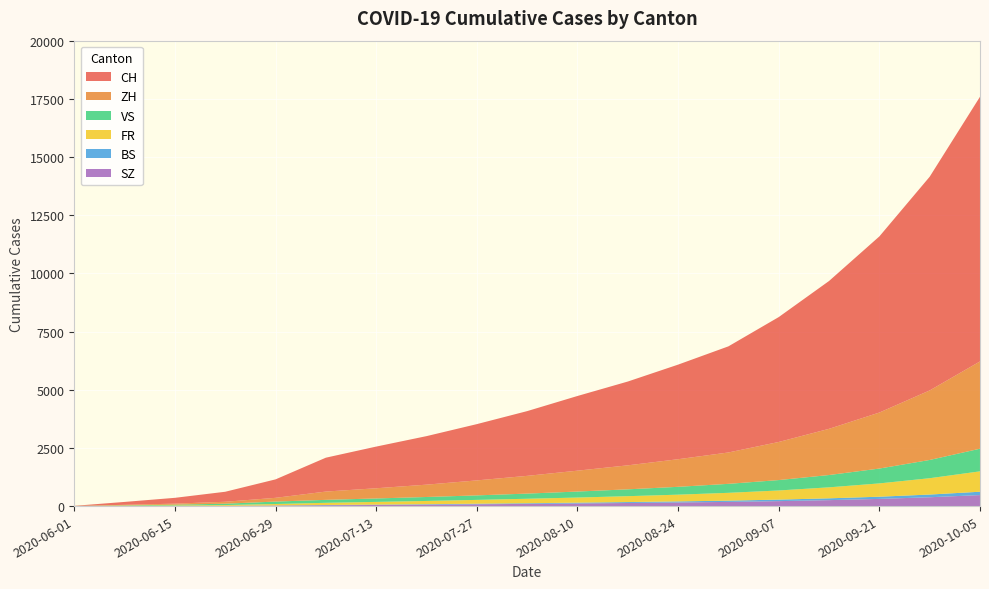

Reading right to left, extract all data points from this chart.

CH: 2020-10-05=11374	2020-09-28=9183	2020-09-21=7568	2020-09-14=6353	2020-09-07=5367	2020-08-31=4560	2020-08-24=4065	2020-08-17=3601	2020-08-10=3209	2020-08-03=2782	2020-07-27=2418	2020-07-20=2085	2020-07-13=1791	2020-07-06=1456	2020-06-29=793	2020-06-22=430	2020-06-15=250	2020-06-08=124	2020-06-01=6
ZH: 2020-10-05=3750	2020-09-28=2988	2020-09-21=2407	2020-09-14=1985	2020-09-07=1637	2020-08-31=1348	2020-08-24=1186	2020-08-17=1031	2020-08-10=897	2020-08-03=762	2020-07-27=644	2020-07-20=530	2020-07-13=438	2020-07-06=356	2020-06-29=161	2020-06-22=83	2020-06-15=45	2020-06-08=23	2020-06-01=0
FR: 2020-10-05=876	2020-09-28=702	2020-09-21=572	2020-09-14=472	2020-09-07=393	2020-08-31=336	2020-08-24=290	2020-08-17=253	2020-08-10=220	2020-08-03=192	2020-07-27=164	2020-07-20=139	2020-07-13=116	2020-07-06=94	2020-06-29=61	2020-06-22=32	2020-06-15=22	2020-06-08=13	2020-06-01=0
VS: 2020-10-05=973	2020-09-28=784	2020-09-21=638	2020-09-14=529	2020-09-07=447	2020-08-31=386	2020-08-24=337	2020-08-17=294	2020-08-10=258	2020-08-03=222	2020-07-27=194	2020-07-20=170	2020-07-13=148	2020-07-06=127	2020-06-29=105	2020-06-22=58	2020-06-15=32	2020-06-08=15	2020-06-01=1
BS: 2020-10-05=144	2020-09-28=116	2020-09-21=94	2020-09-14=78	2020-09-07=65	2020-08-31=54	2020-08-24=46	2020-08-17=40	2020-08-10=34	2020-08-03=28	2020-07-27=24	2020-07-20=20	2020-07-13=16	2020-07-06=12	2020-06-29=7	2020-06-22=7	2020-06-15=5	2020-06-08=4	2020-06-01=4
SZ: 2020-10-05=473	2020-09-28=380	2020-09-21=309	2020-09-14=256	2020-09-07=213	2020-08-31=180	2020-08-24=155	2020-08-17=133	2020-08-10=113	2020-08-03=95	2020-07-27=78	2020-07-20=62	2020-07-13=48	2020-07-06=35	2020-06-29=21	2020-06-22=6	2020-06-15=1	2020-06-08=0	2020-06-01=0